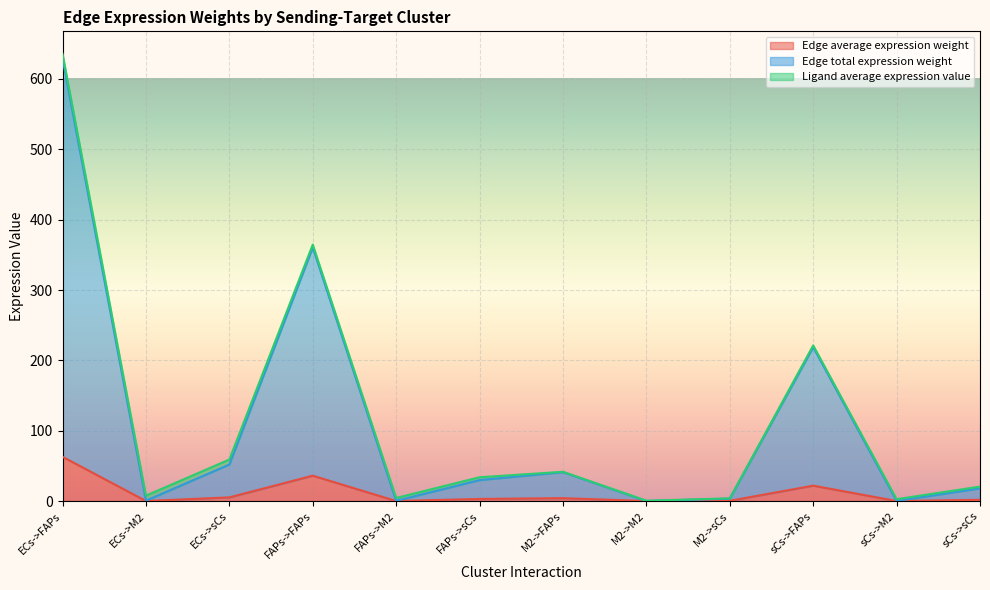

How many lines are shown in the chart?

3